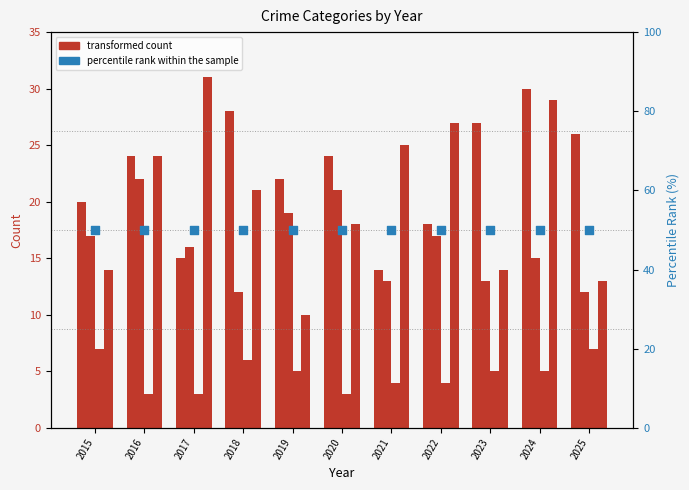

What is the total value across all series at 2022?

116